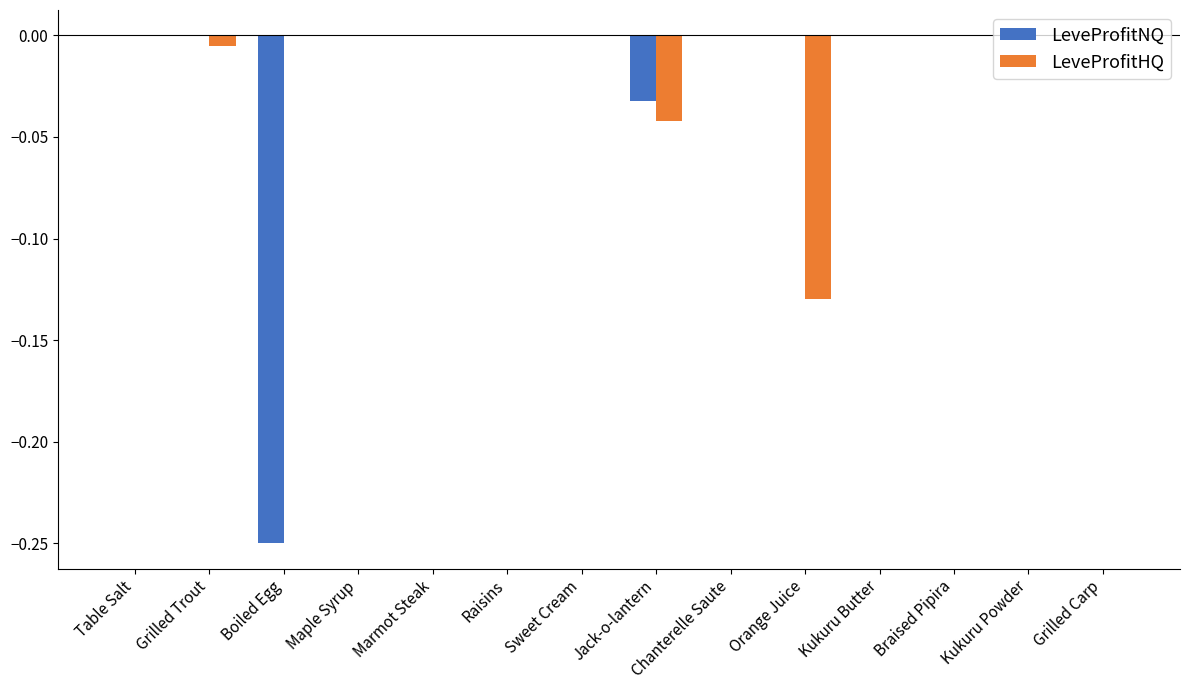

The value of LeveProfitHQ at Maple Syrup is -0.0. True or false?

True